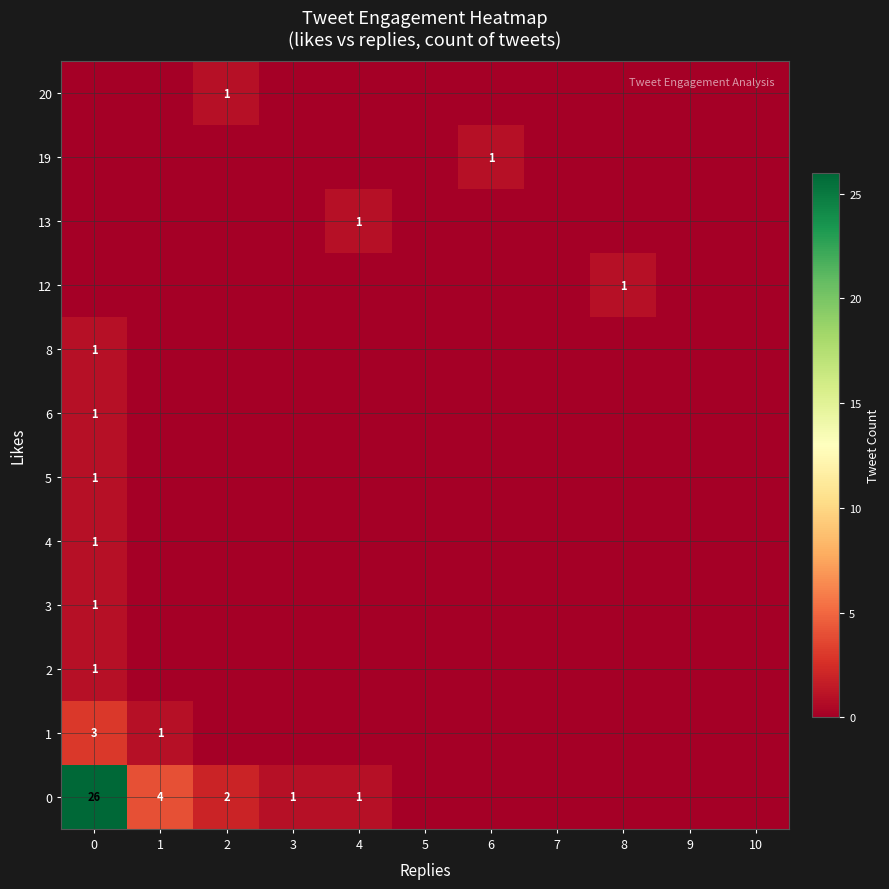

Which category has the lowest value across all series?

5